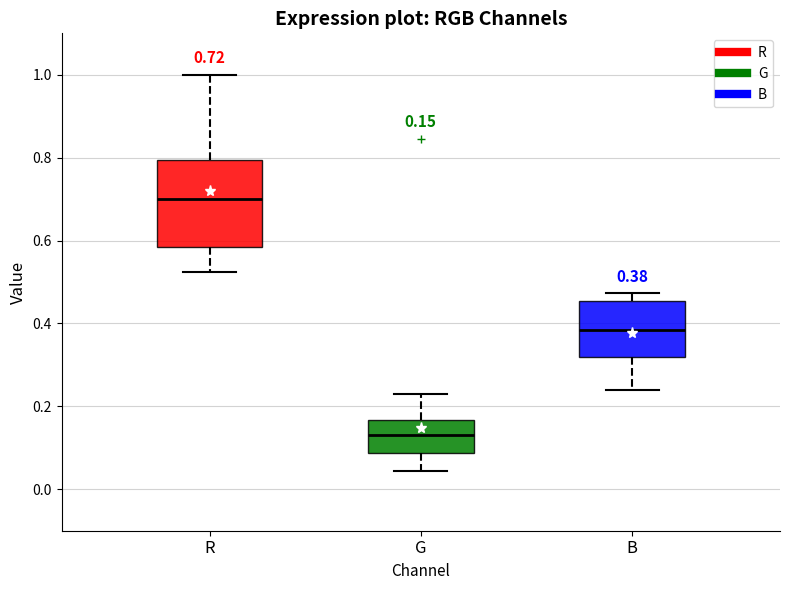

Which box's median line is the lowest?

G